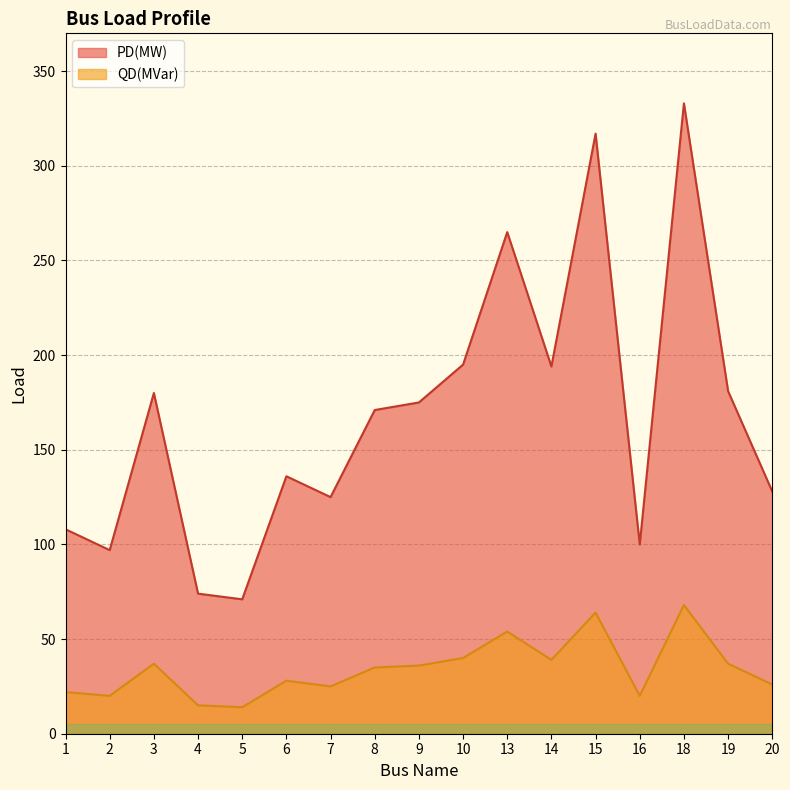

What is the value of the QD(MVar) point at the 10th from the left?

40